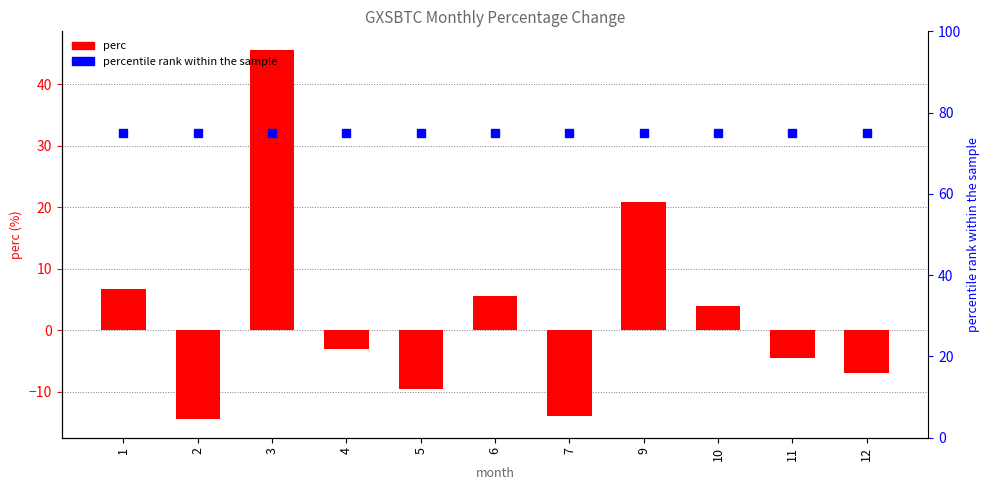

Reading left to right, transcribe all the data shown in this chart.

perc: 6.6	-14.5	45.6	-3.1	-9.6	5.5	-14.0	20.8	3.9	-4.6	-7.0
percentile rank within the sample: 75.0	75.0	75.0	75.0	75.0	75.0	75.0	75.0	75.0	75.0	75.0